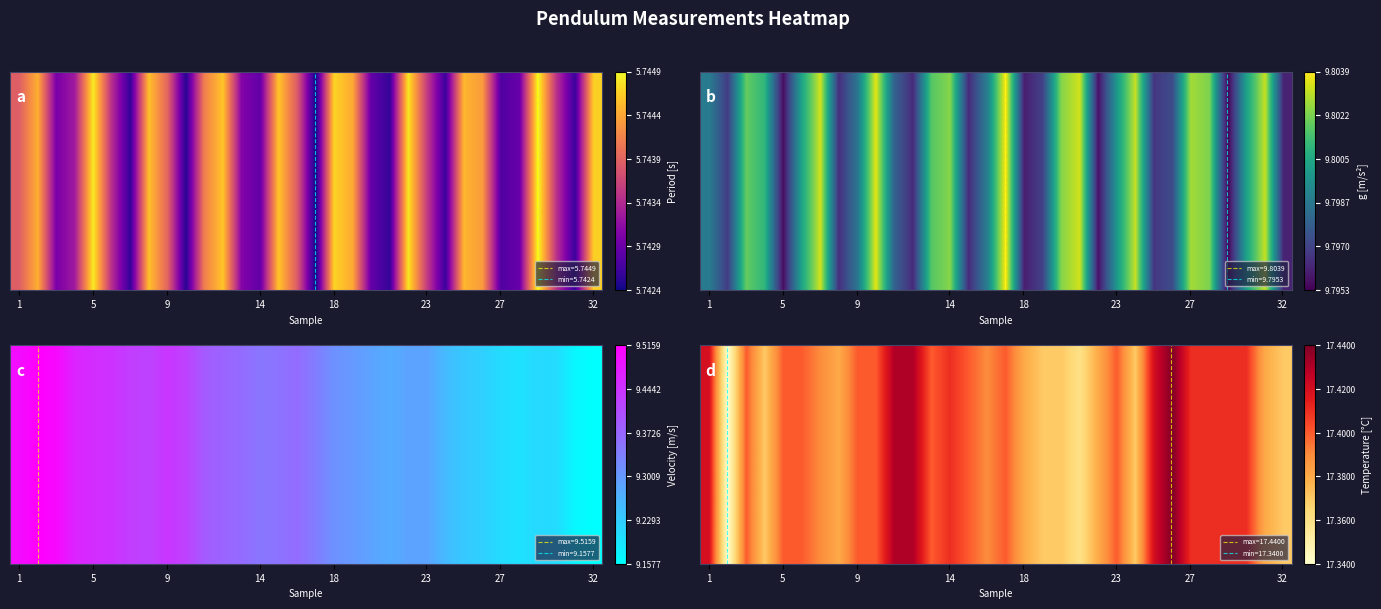

Which category has the highest value across all series?

25